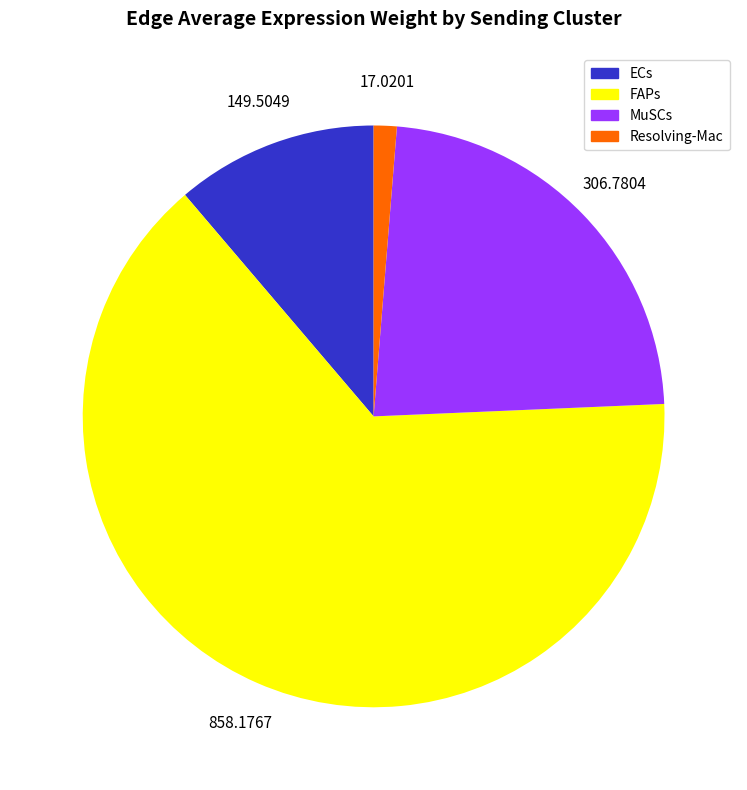

Does any single category account for the majority?

Yes